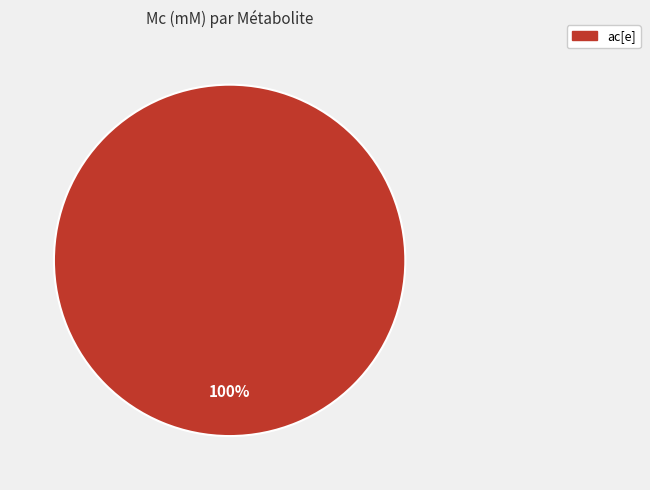

Is there any slice that represents more than half of the pie?

Yes